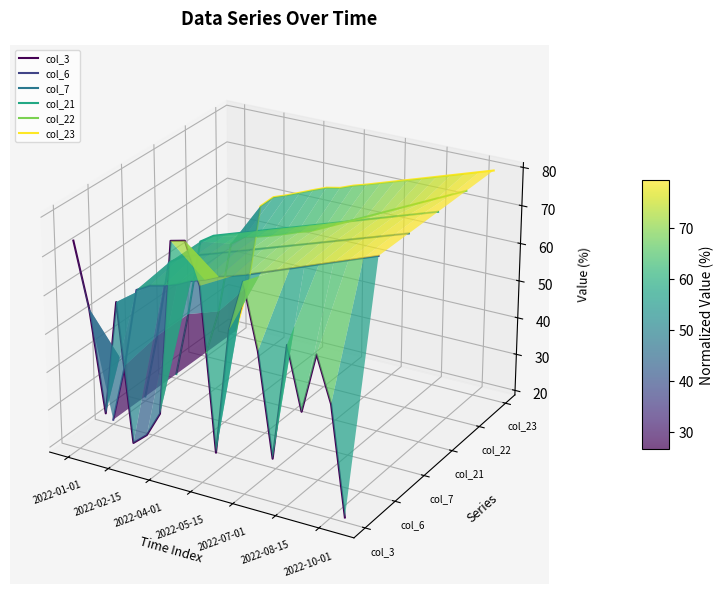

True or false: col_22 and col_23 intersect in this chart.

False